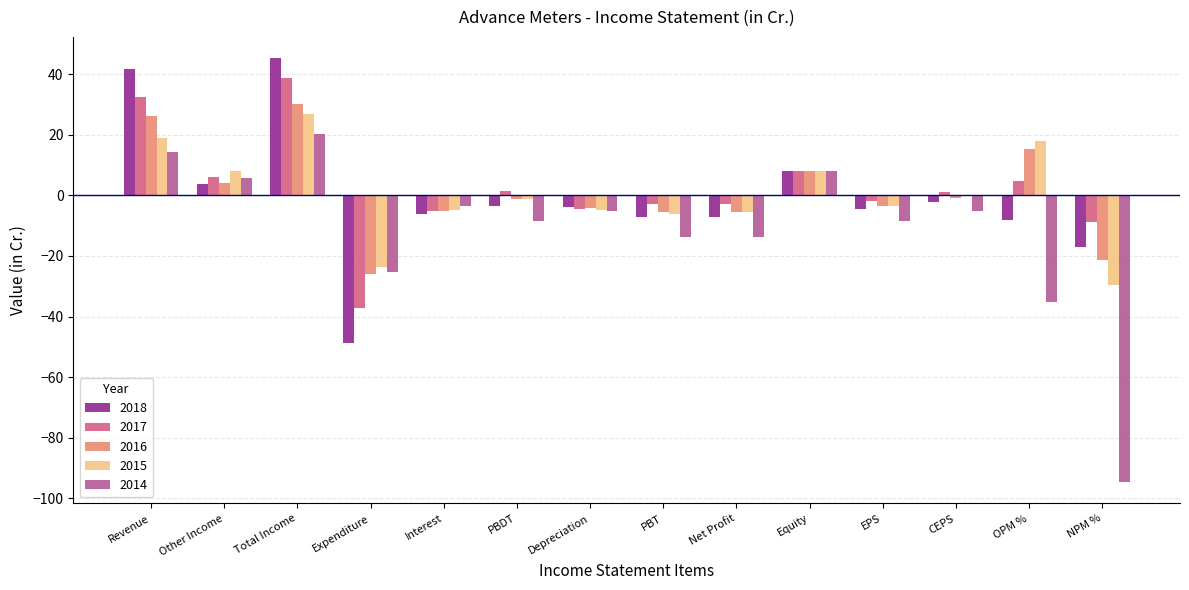

How many categories are shown in the chart?

14